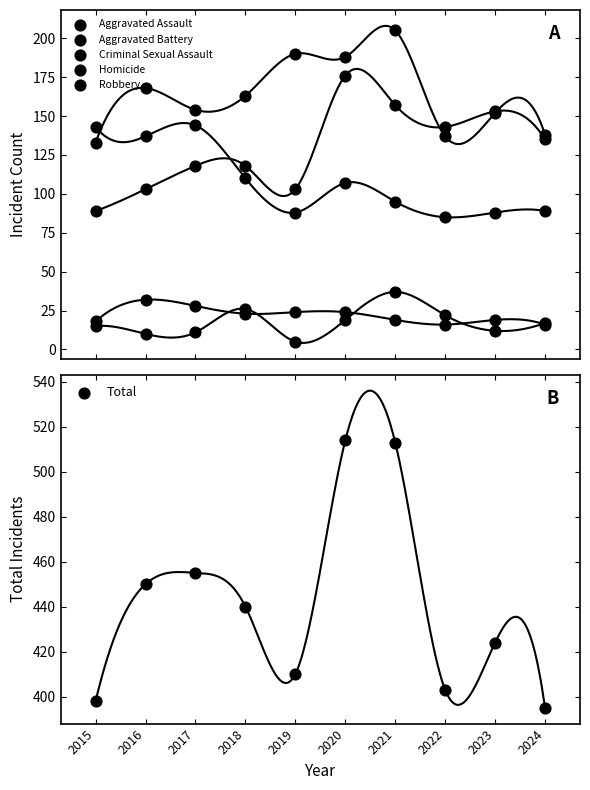

What are all the series names shown in the legend?

Aggravated Assault, Aggravated Battery, Criminal Sexual Assault, Homicide, Robbery, Total